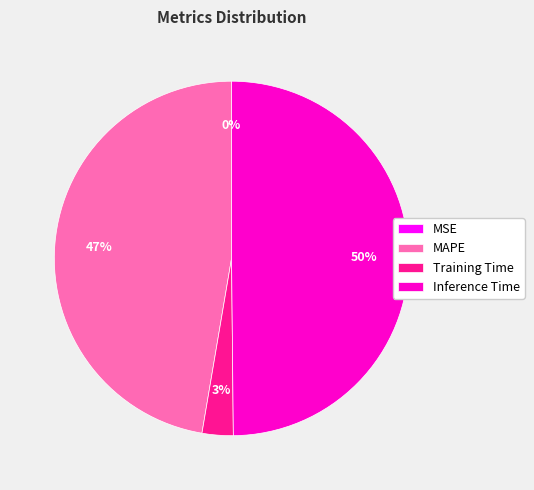

Is MAPE the majority of the pie?

No